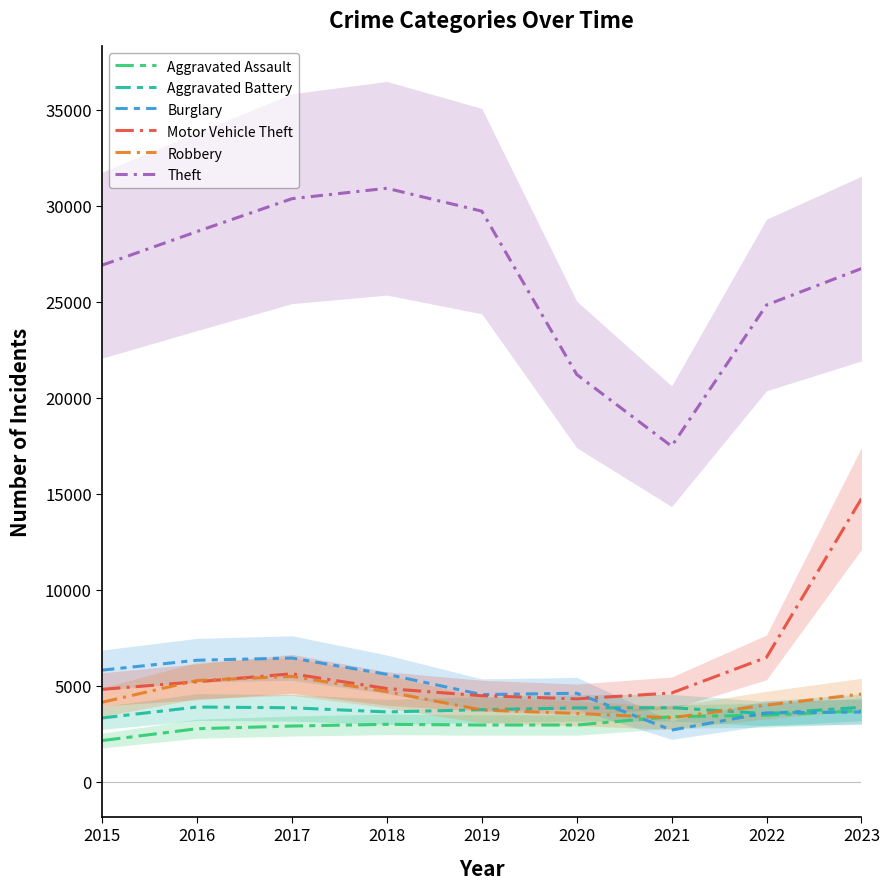

The Aggravated Battery series shows 3844 at 2020. True or false?

True